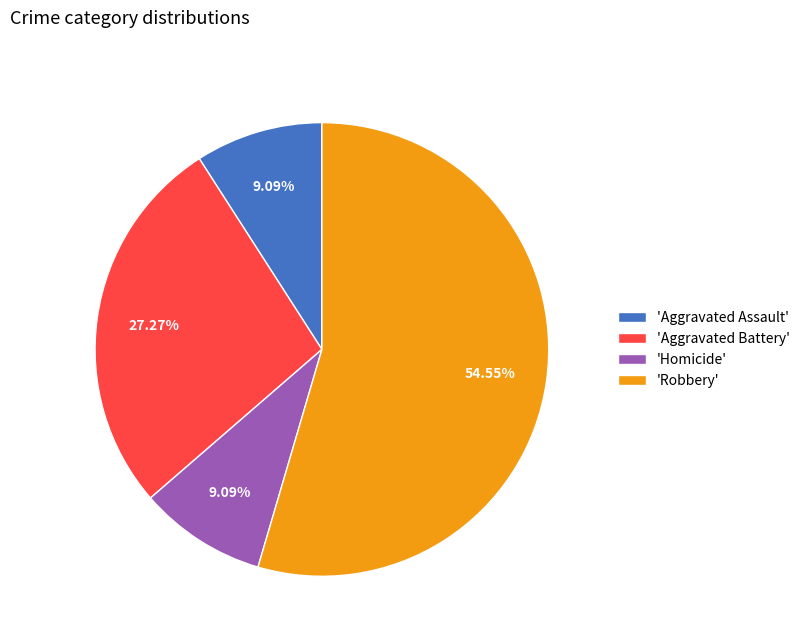

Does 'Robbery' account for over 50% of the chart?

Yes